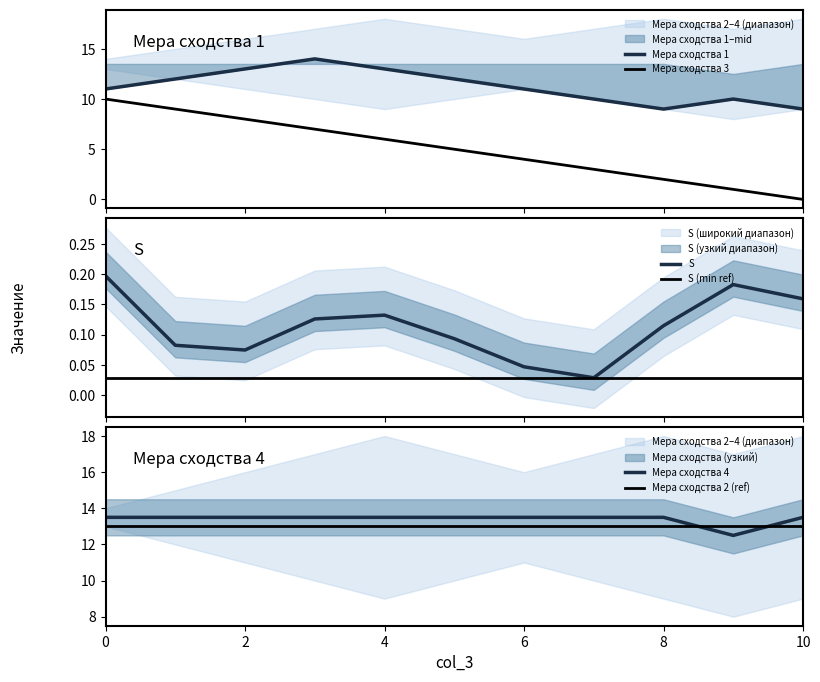

What is the maximum value for Мера сходства 4?

13.5